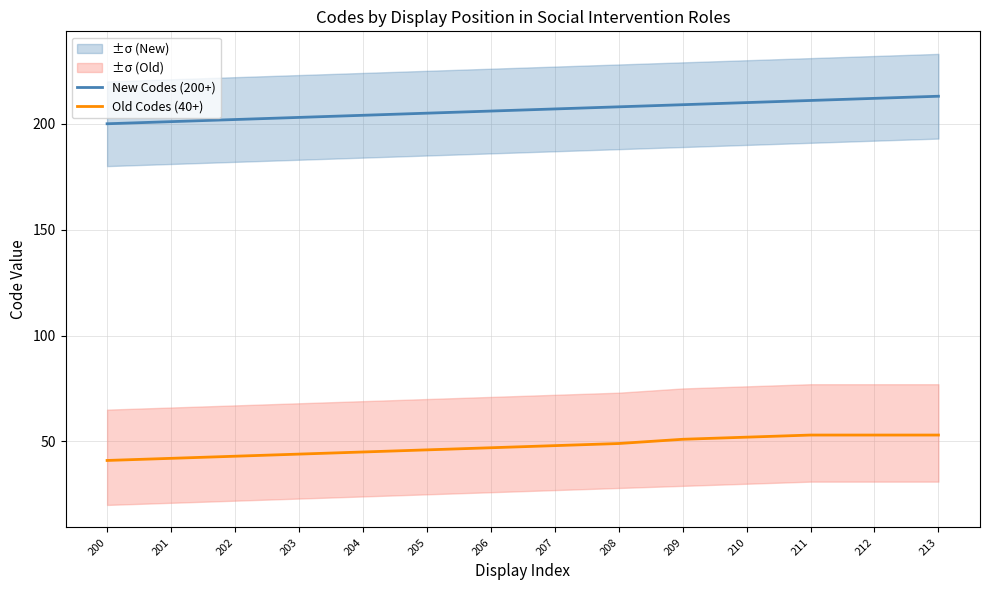

List the series in order of their peak value, highest first.

New Codes (200+), Old Codes (40+)